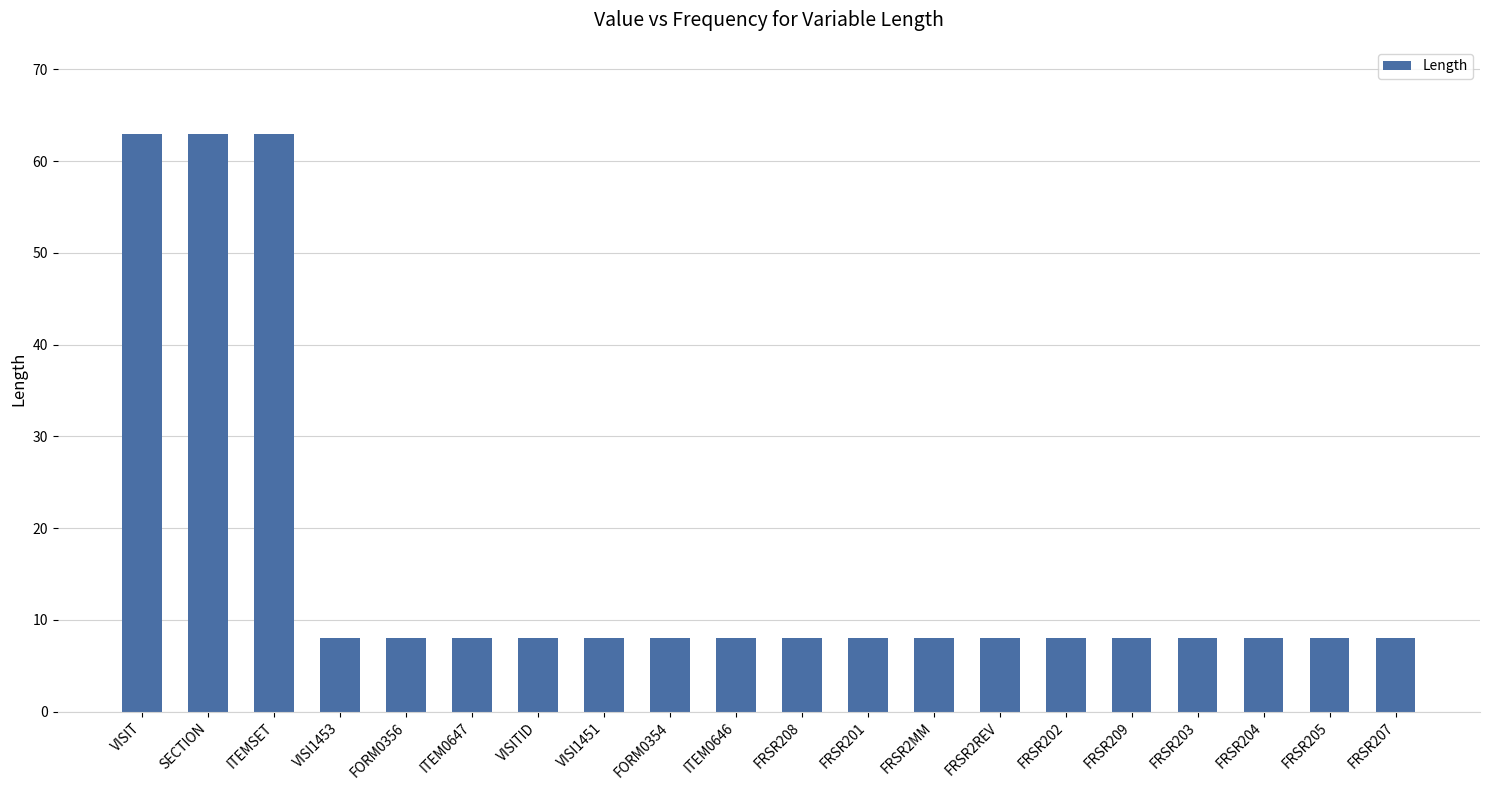

What is the value of the 4th bar from the left?

8